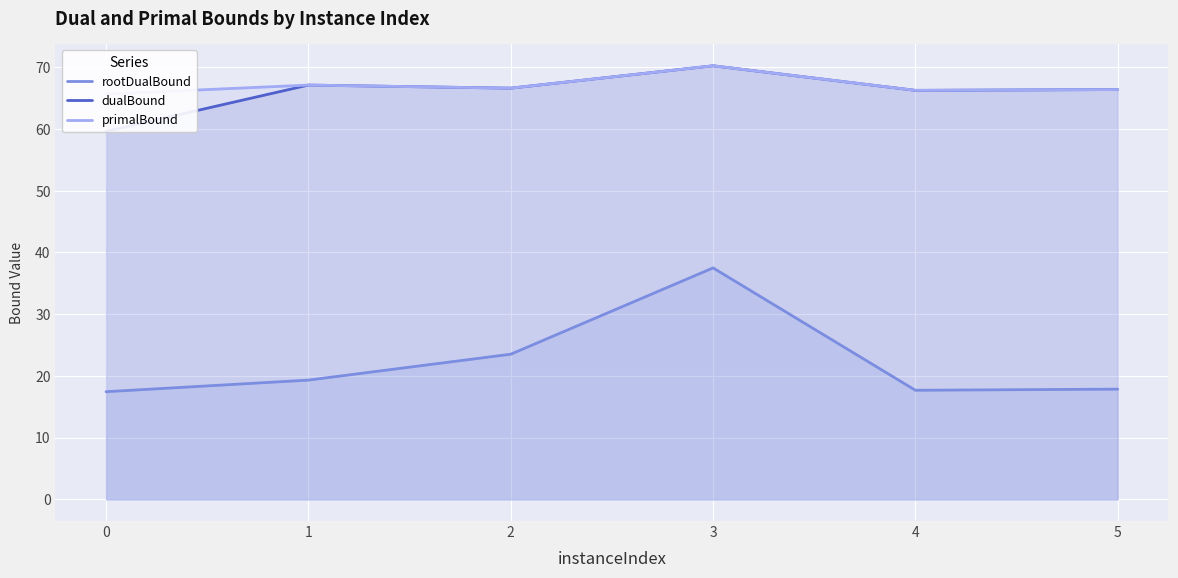

Which has a higher value, 1 or 0?

1